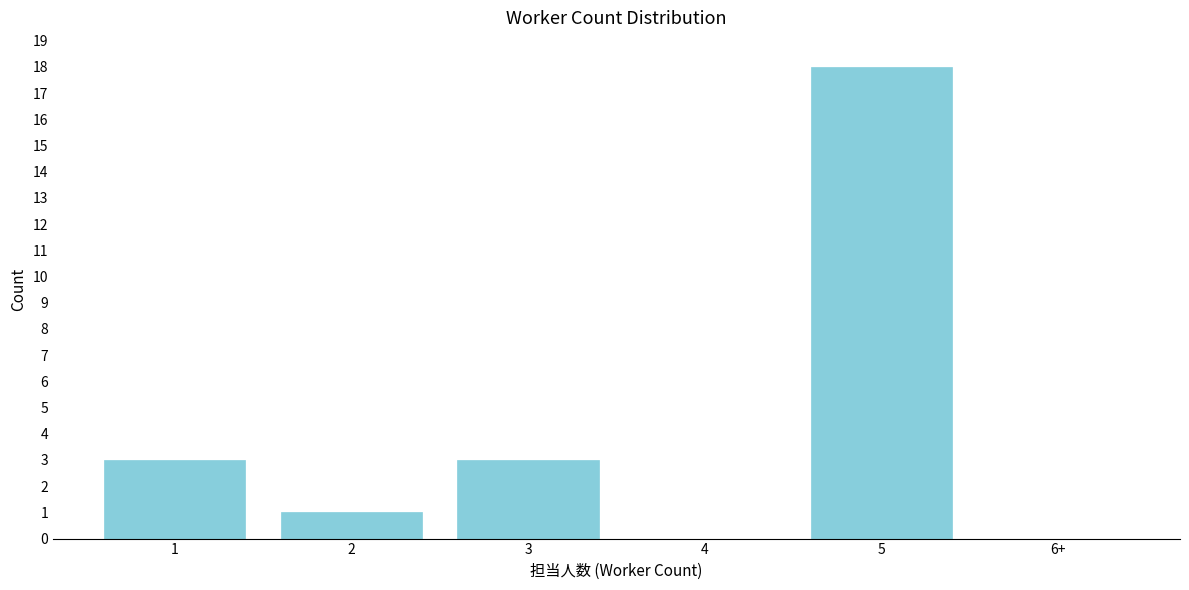

Reading left to right, transcribe all the data shown in this chart.

1=3	2=1	3=3	4=0	5=18	6+=0